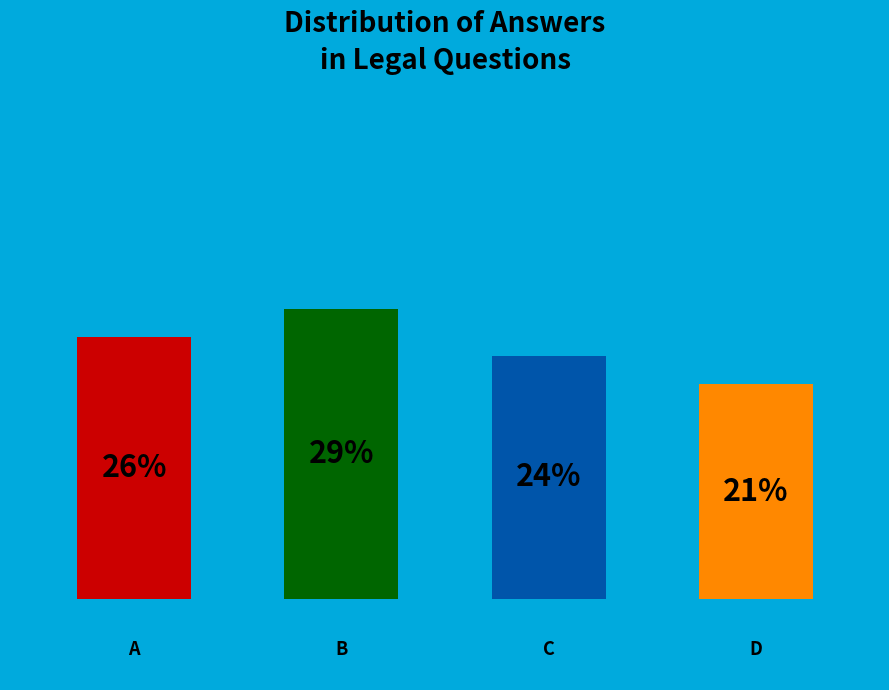

What is the largest slice in the pie chart?

B